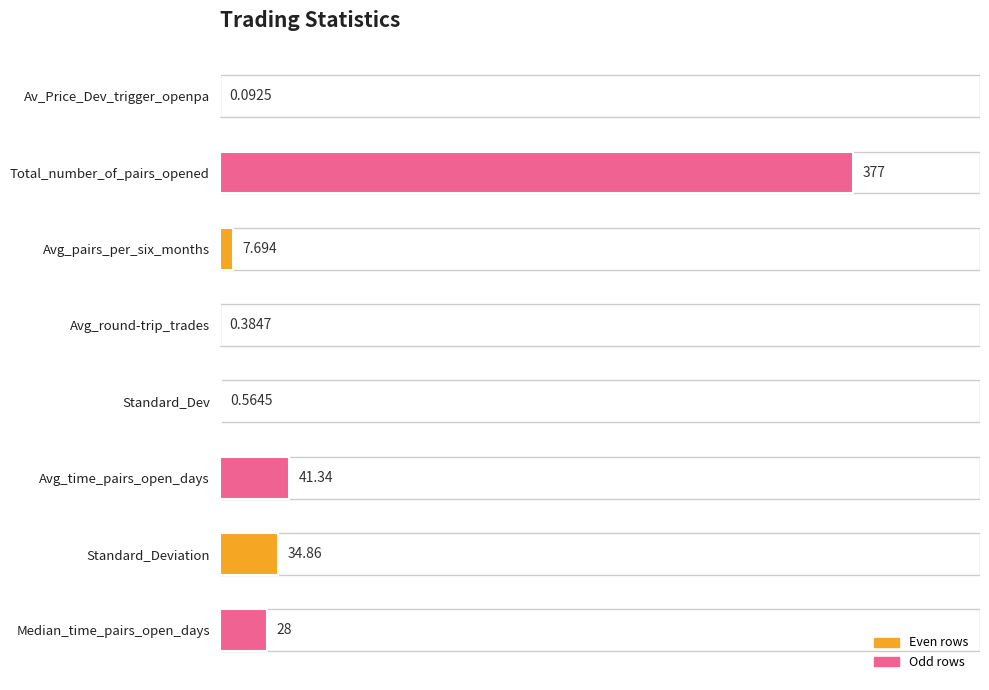

Are the bars horizontal?

Yes